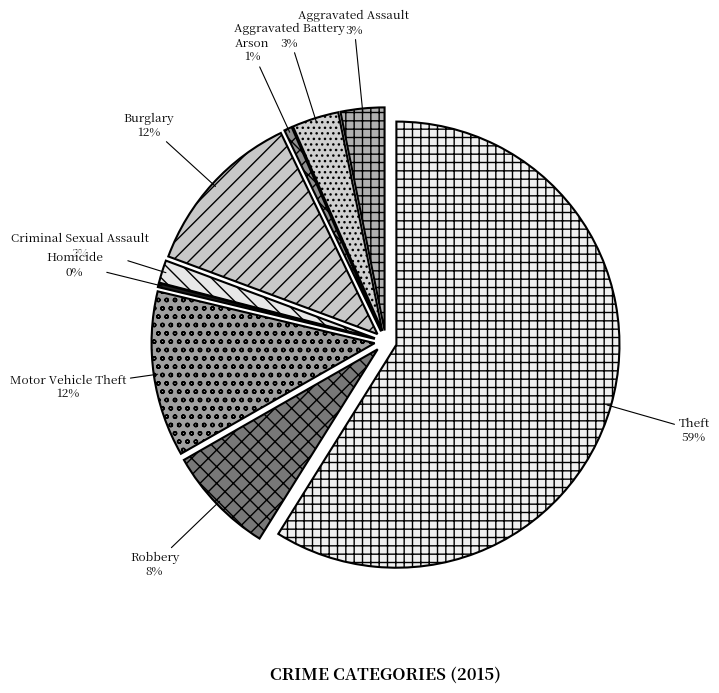

Count the number of slices in the pie.

9